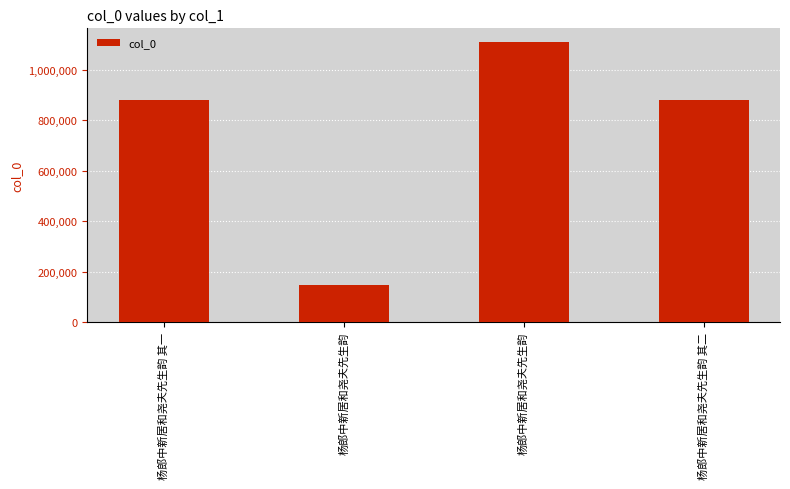

The chart shows a value of 602618 at 杨郎中新居和尧夫先生韵. True or false?

False